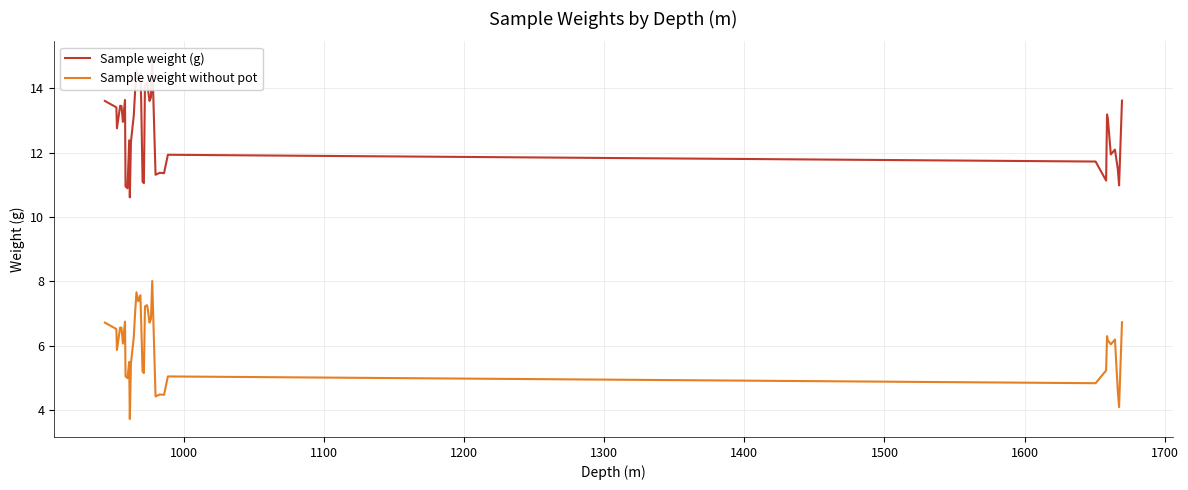

True or false: Sample weight without pot and Sample weight (g) cross at least once.

False